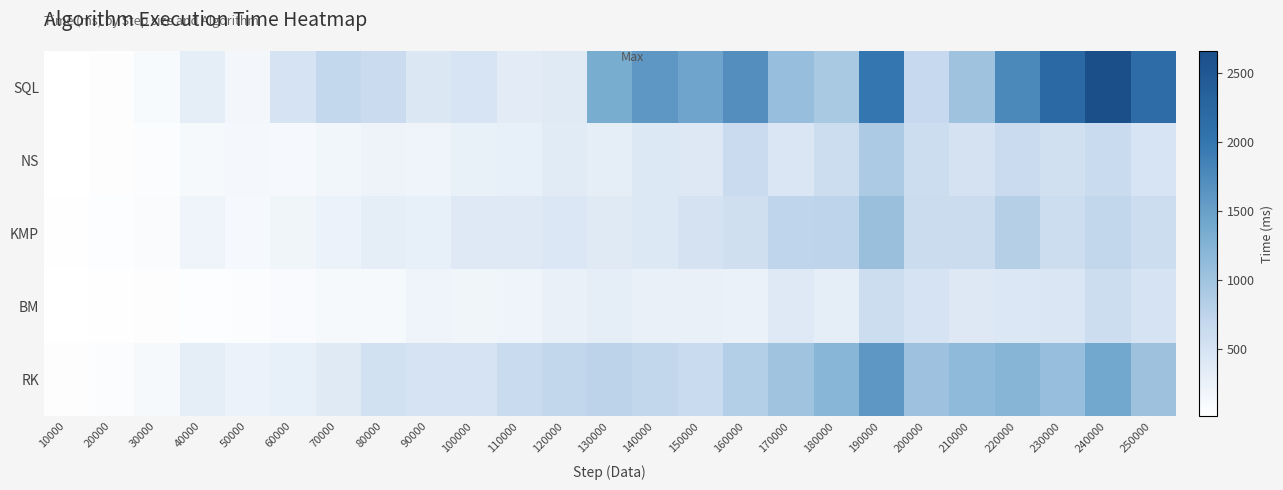

Reading right to left, list all the values displayed in this chart.

SQL: 250000=2143	240000=2659	230000=2202	220000=1762	210000=1016	200000=674	190000=1990	180000=932	170000=1087	160000=1702	150000=1434	140000=1605	130000=1346	120000=378	110000=345	100000=475	90000=424	80000=626	70000=696	60000=493	50000=154	40000=318	30000=99	20000=42	10000=25
NS: 250000=473	240000=635	230000=543	220000=632	210000=505	200000=614	190000=903	180000=605	170000=440	160000=627	150000=414	140000=398	130000=310	120000=360	110000=290	100000=274	90000=197	80000=226	70000=179	60000=133	50000=149	40000=108	30000=68	20000=37	10000=23
KMP: 250000=614	240000=697	230000=601	220000=824	210000=617	200000=622	190000=1065	180000=742	170000=735	160000=567	150000=505	140000=400	130000=380	120000=430	110000=392	100000=387	90000=288	80000=321	70000=237	60000=183	50000=137	40000=200	30000=87	20000=50	10000=26
BM: 250000=497	240000=595	230000=441	220000=432	210000=410	200000=493	190000=602	180000=321	170000=393	160000=256	150000=264	140000=272	130000=305	120000=270	110000=207	100000=189	90000=202	80000=125	70000=115	60000=93	50000=76	40000=53	30000=44	20000=27	10000=15
RK: 250000=1020	240000=1403	230000=1087	220000=1220	210000=1147	200000=1031	190000=1597	180000=1204	170000=1005	160000=834	150000=638	140000=716	130000=764	120000=717	110000=640	100000=491	90000=499	80000=535	70000=368	60000=290	50000=239	40000=317	30000=114	20000=74	10000=36